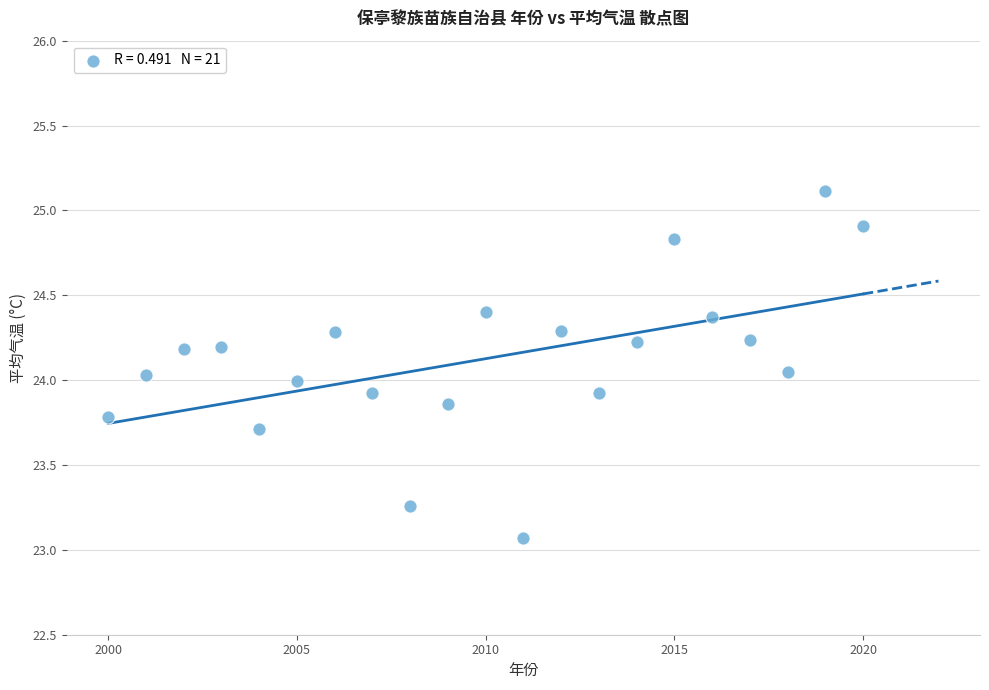

What is the range of X values (max minus min)?

20.0